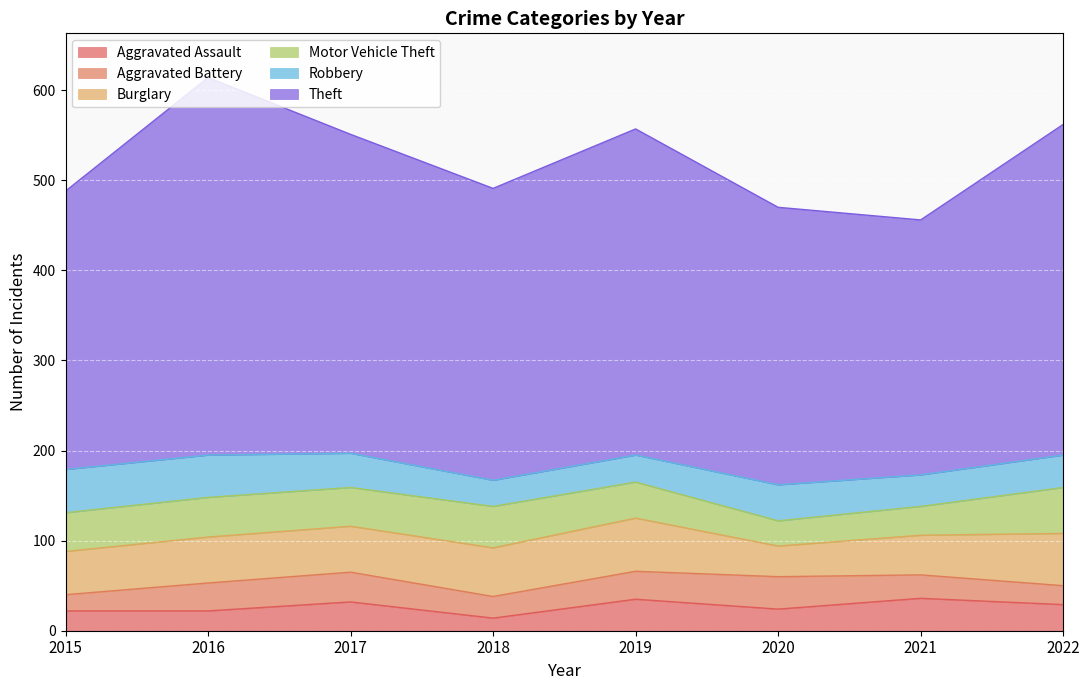

Is it true that Aggravated Battery equals 31 at 2016?

True